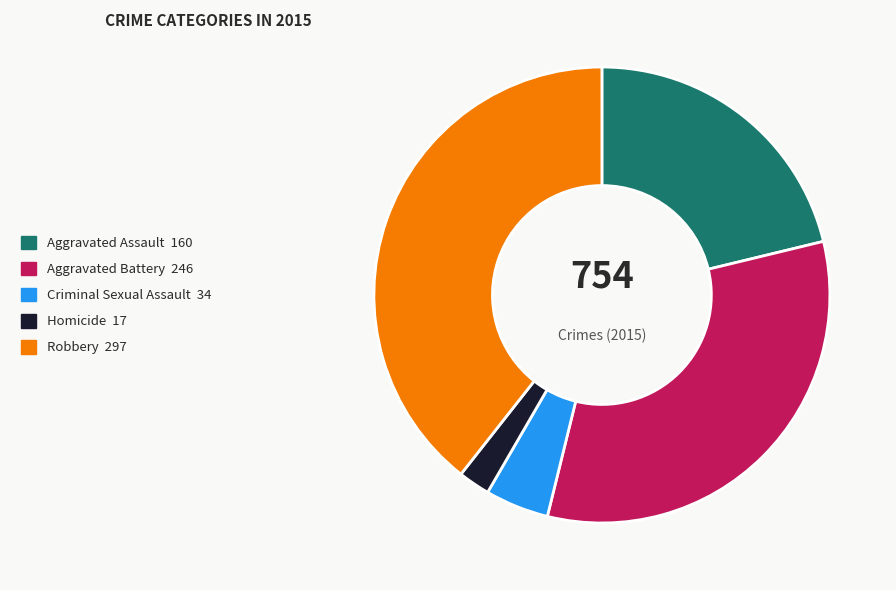

Is it true that Homicide is 8% of the pie?

False